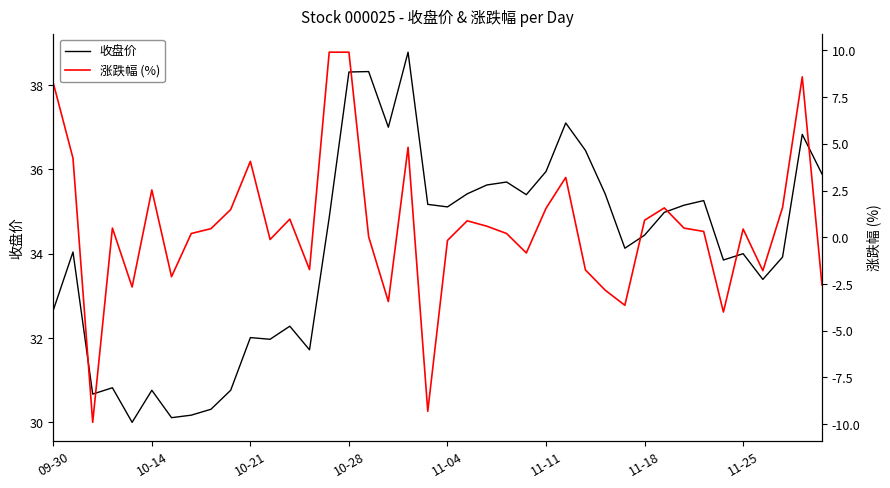

True or false: 收盘价 has a value of 64.6 at 11-11.

False